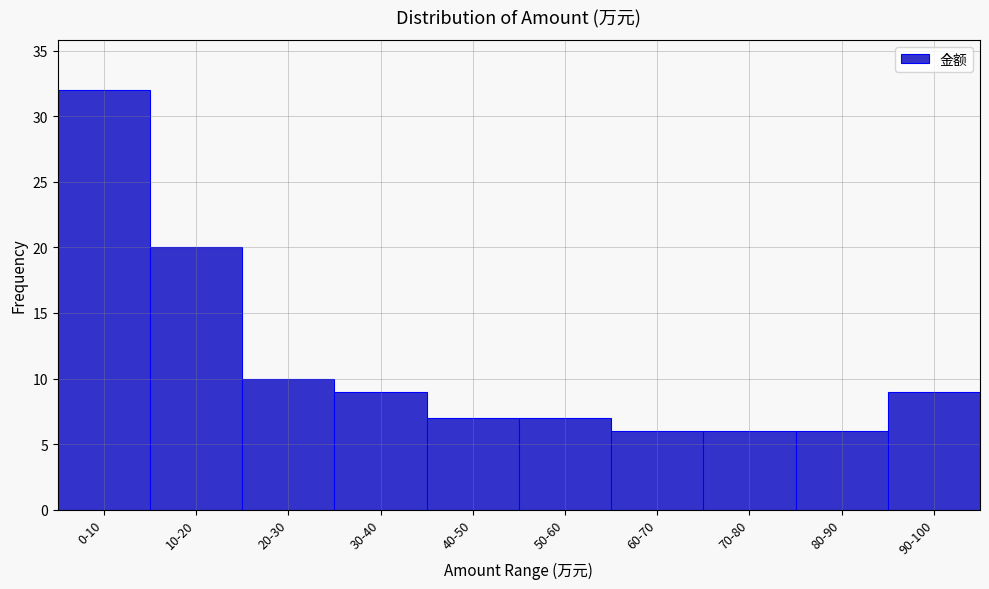

Reading left to right, list all the values displayed in this chart.

0-10=32	10-20=20	20-30=10	30-40=9	40-50=7	50-60=7	60-70=6	70-80=6	80-90=6	90-100=9